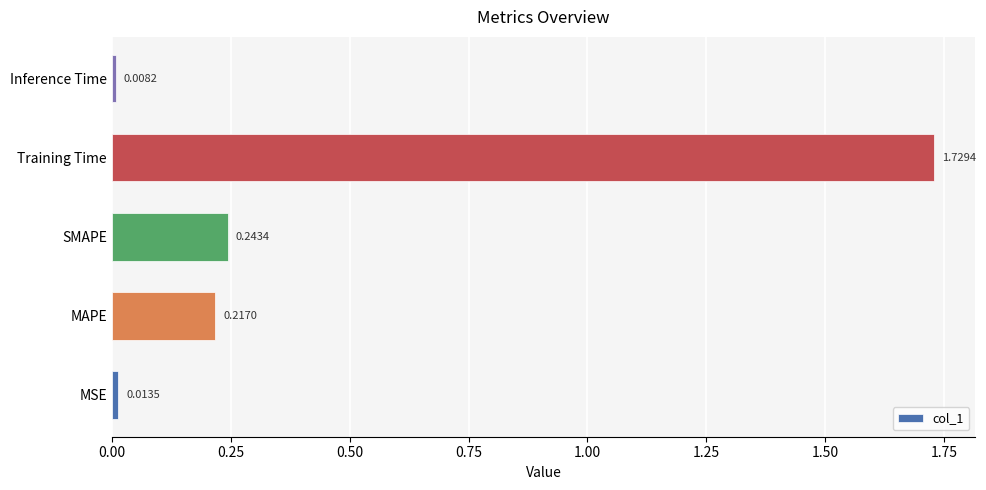

Rank the categories by value from lowest to highest.

Inference Time, MSE, MAPE, SMAPE, Training Time